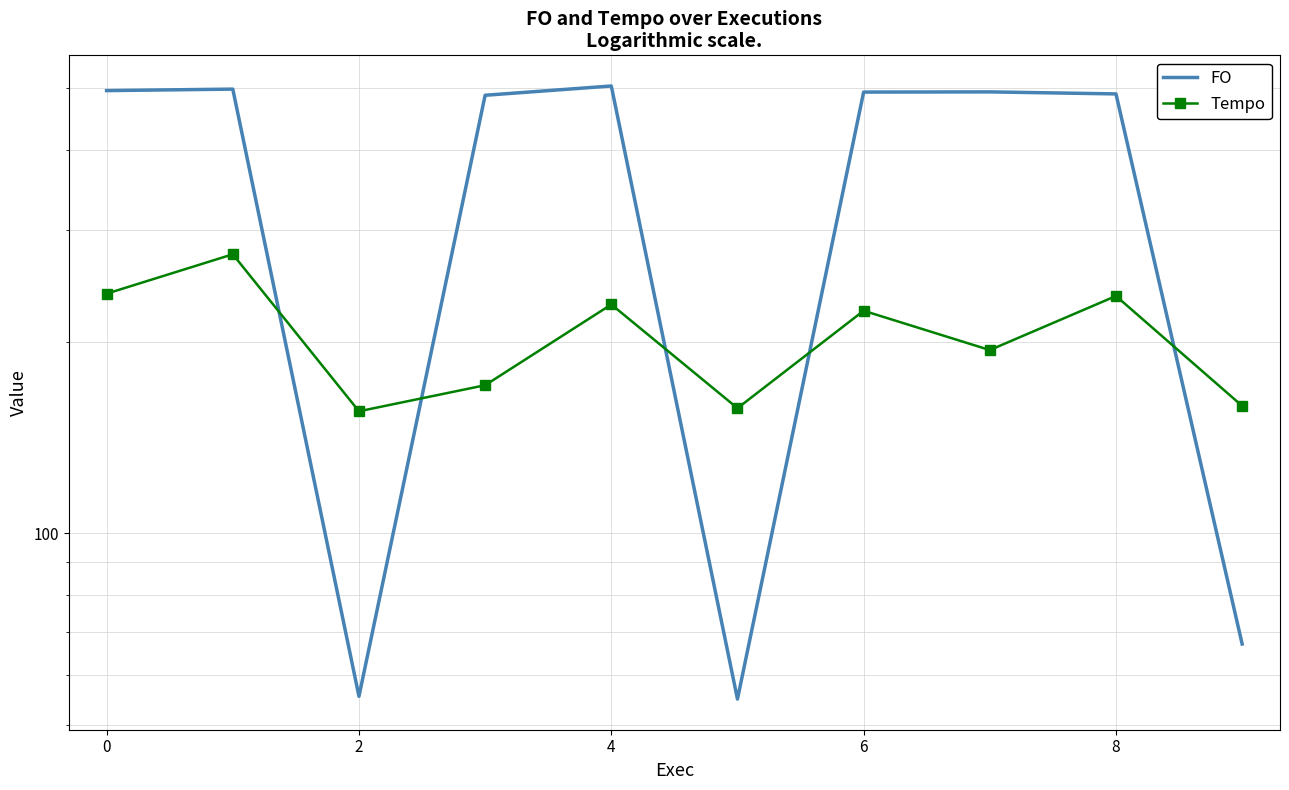

The value of Tempo at 0 is 405.3. True or false?

False